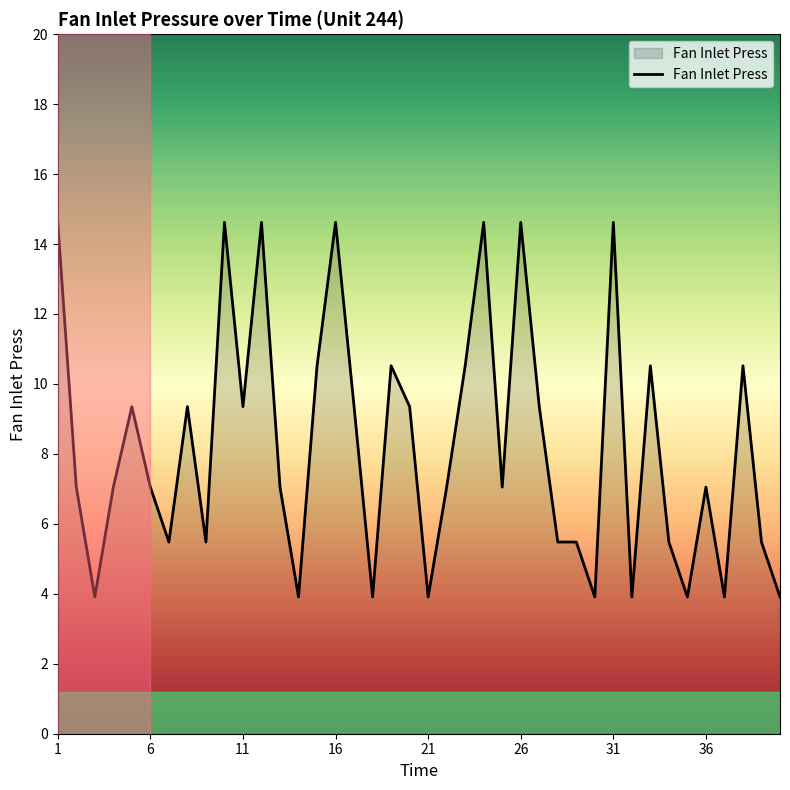

What is the difference between the maximum and minimum values?

10.7